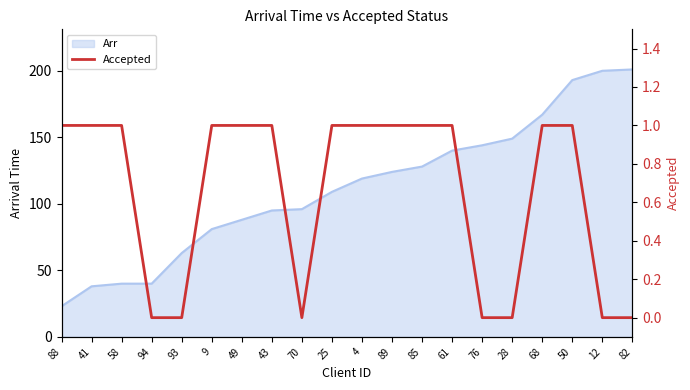

How many interior local valleys (lower than both neighbors) does the data have?

1